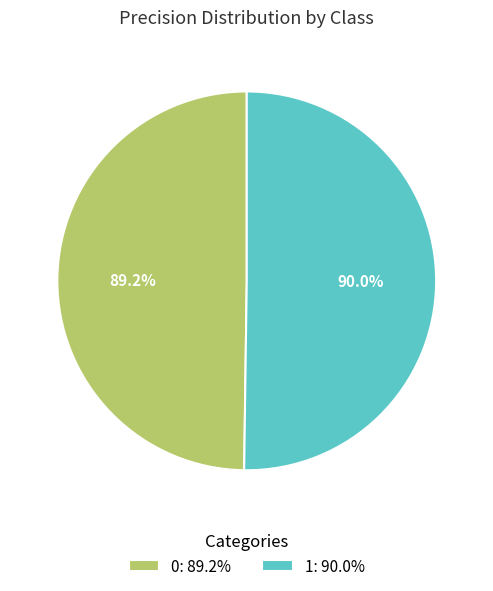

What percentage is the 1 slice, to the nearest percent?

50%